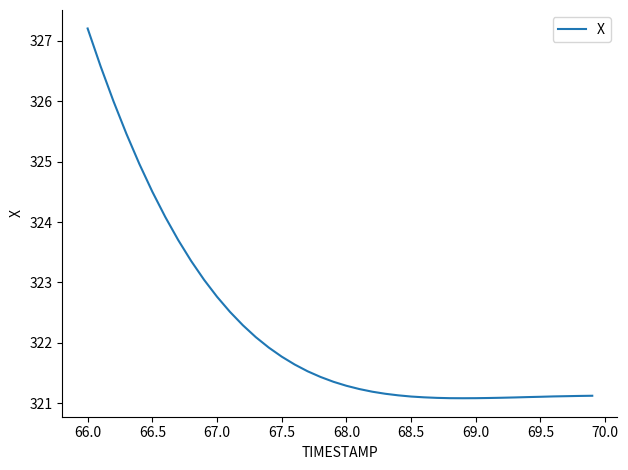

What is the smallest value displayed?

321.1